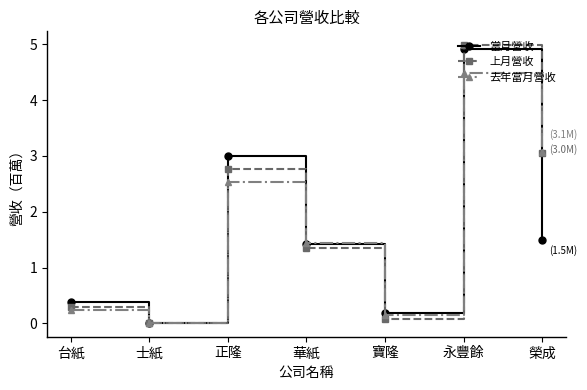

Which category has the highest value in the 當月營收 series?

永豐餘